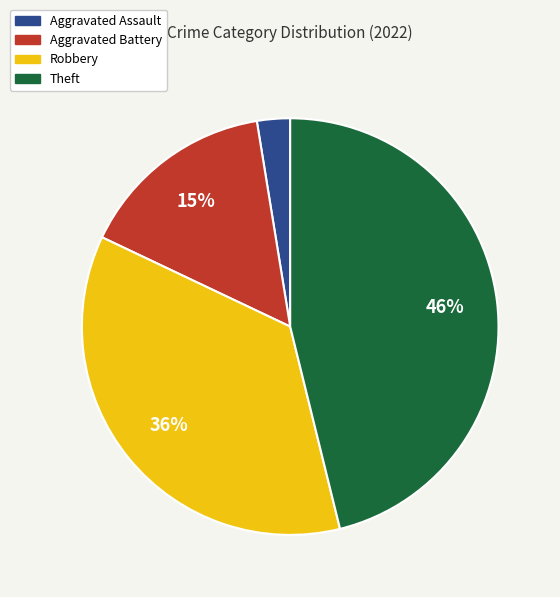

How many slices are in this pie chart?

4